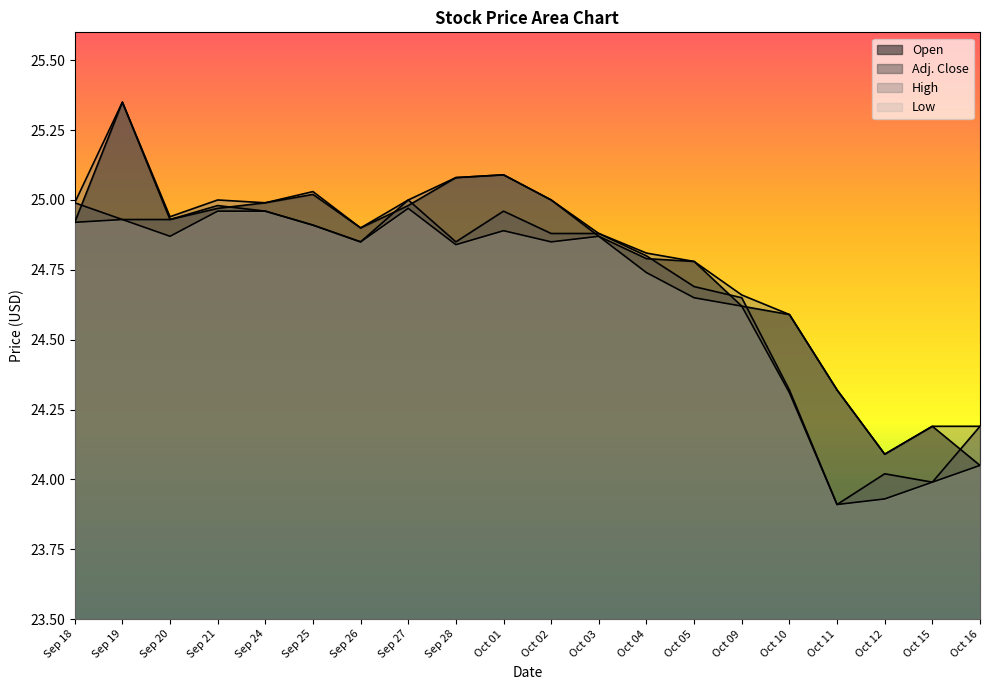

Which label corresponds to the smallest value in the chart?

Oct 11